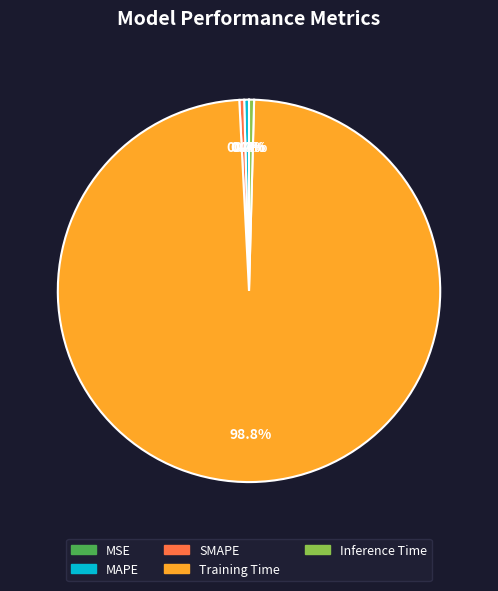

How much of the chart is everything except Training Time?

1.2%